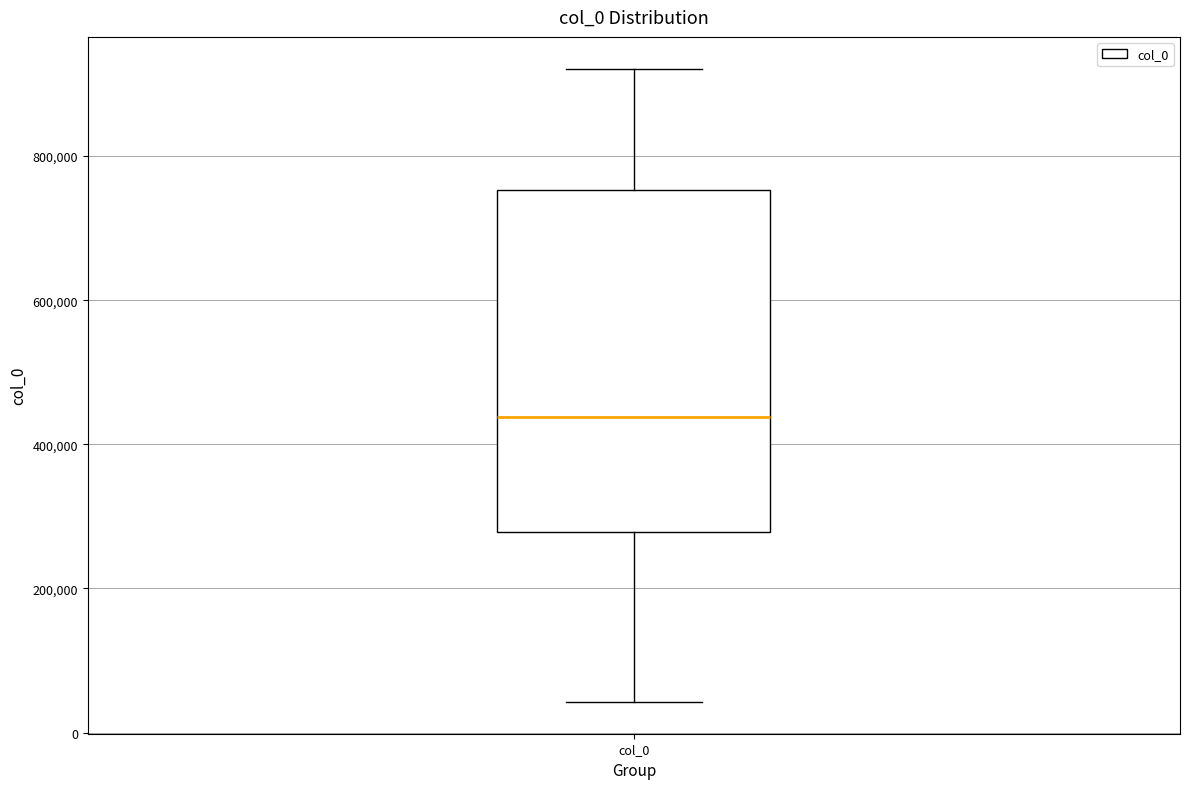

Where does the upper whisker of the box for col_0 end on the y-axis? The values are not printed on the chart, so give them approximately, as read against the axis.

920000